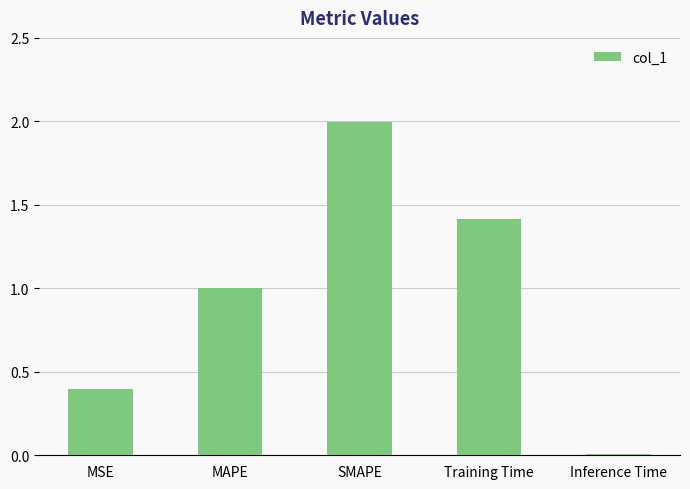

At which category does the chart reach its minimum across all series?

Inference Time